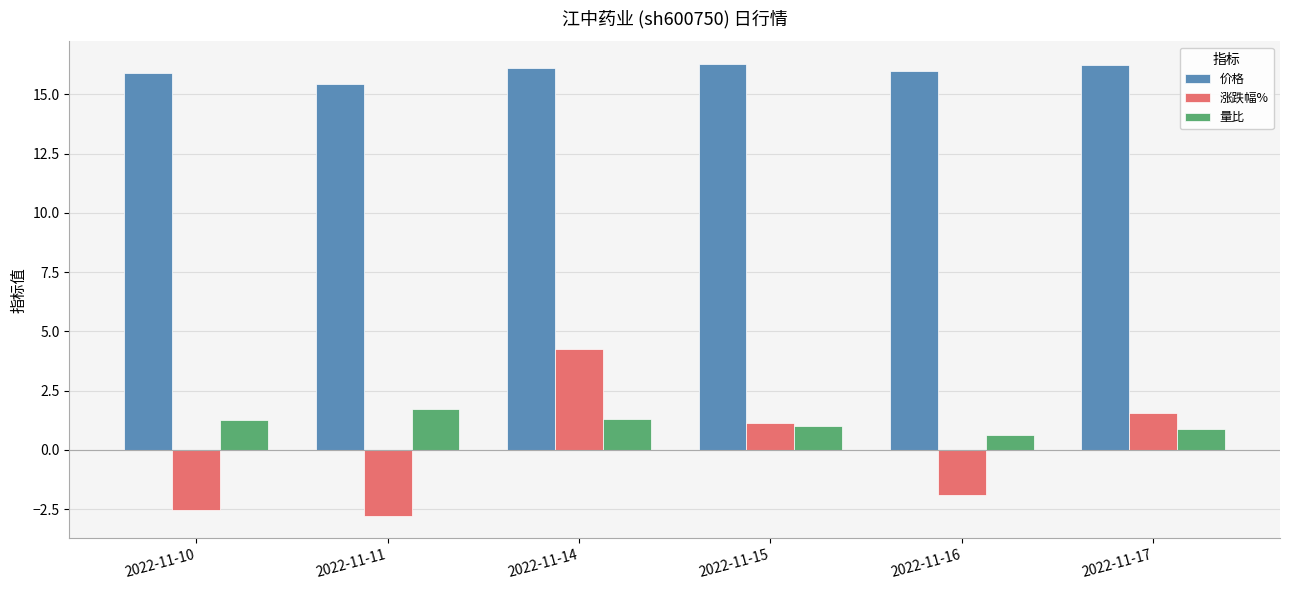

What is the value of the 量比 bar at the 4th from the left?

1.0